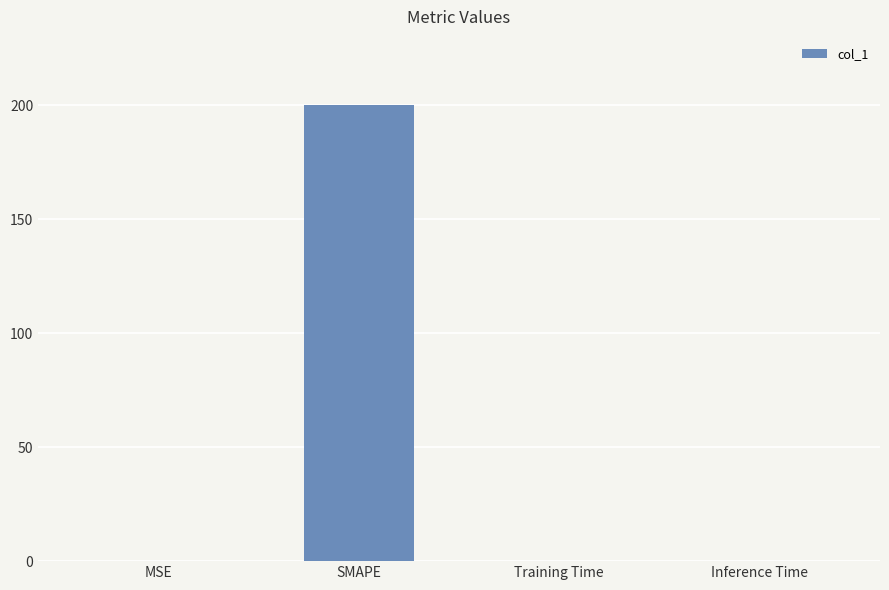

What is the maximum value shown in the chart?

200.0